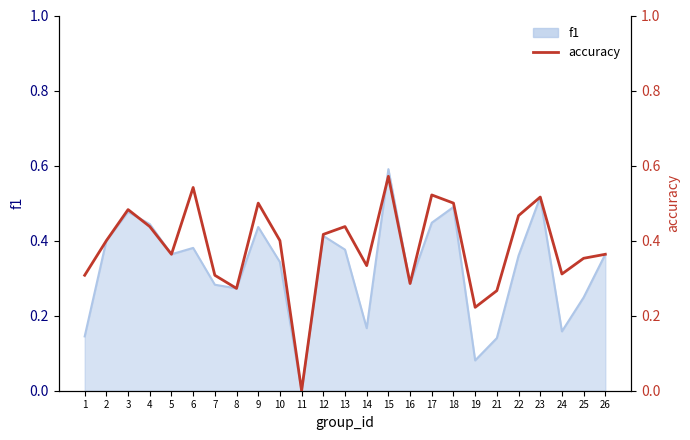

Does the chart display data point markers on the line(s)?

No